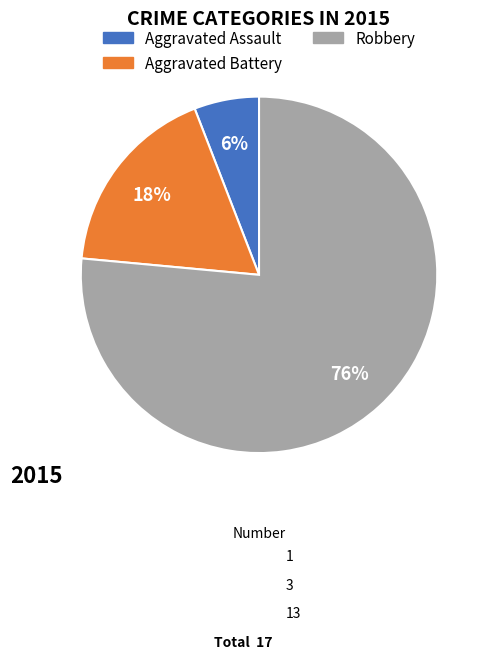

The Aggravated Battery slice represents 32% of the pie. True or false?

False